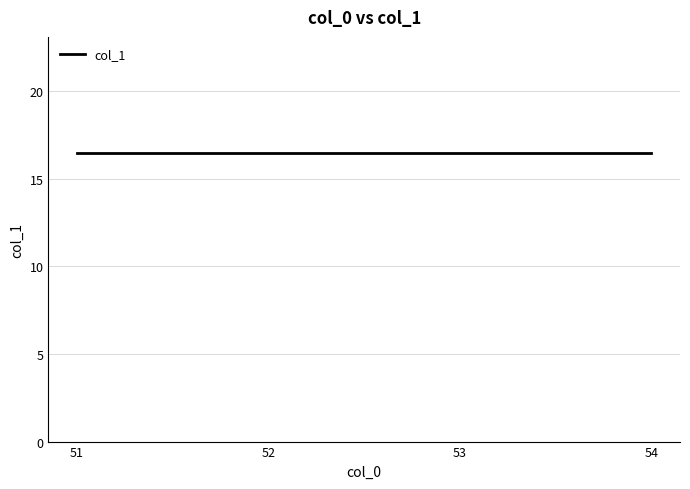

Where is the data nearest to the value 16?

51